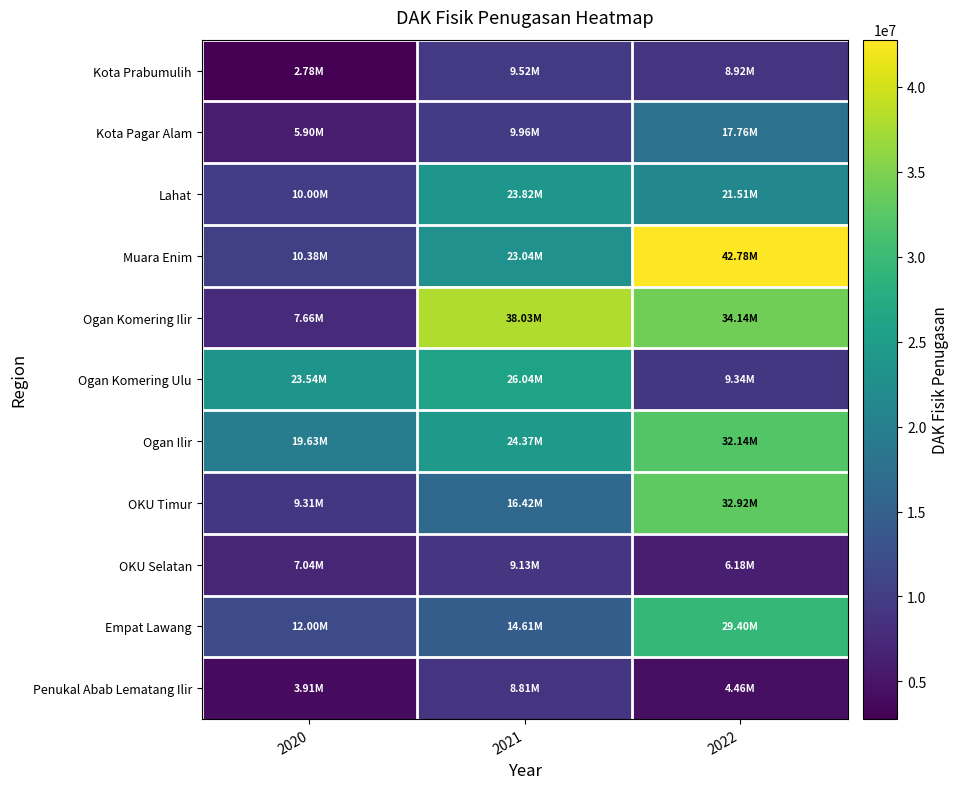

Which has a higher value, 2022 or 2020?

2022